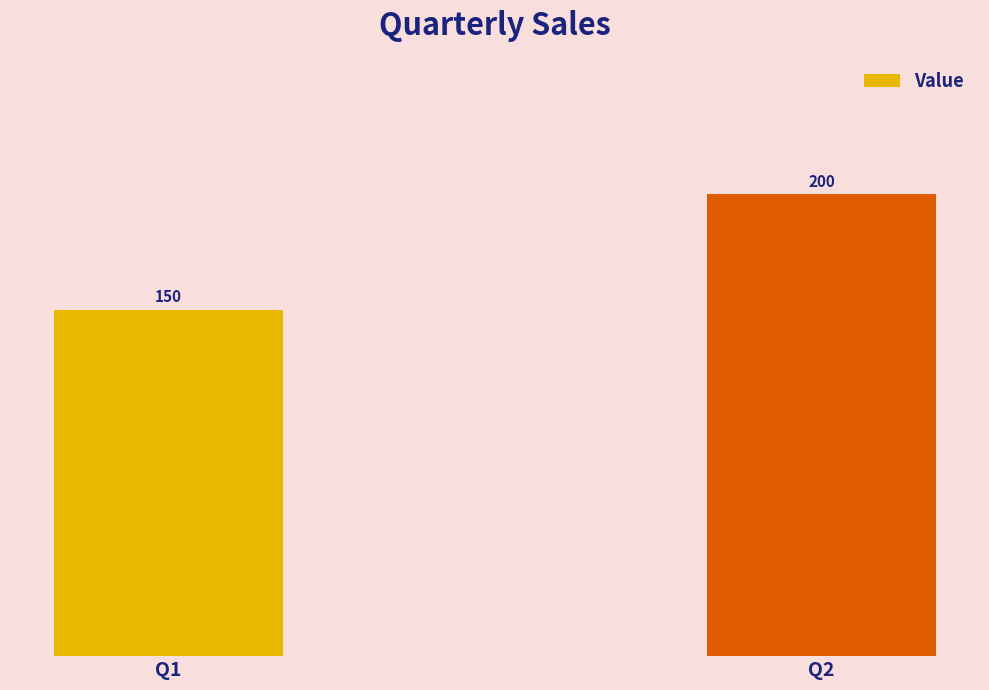

What is the value of the 1st bar from the left?

150